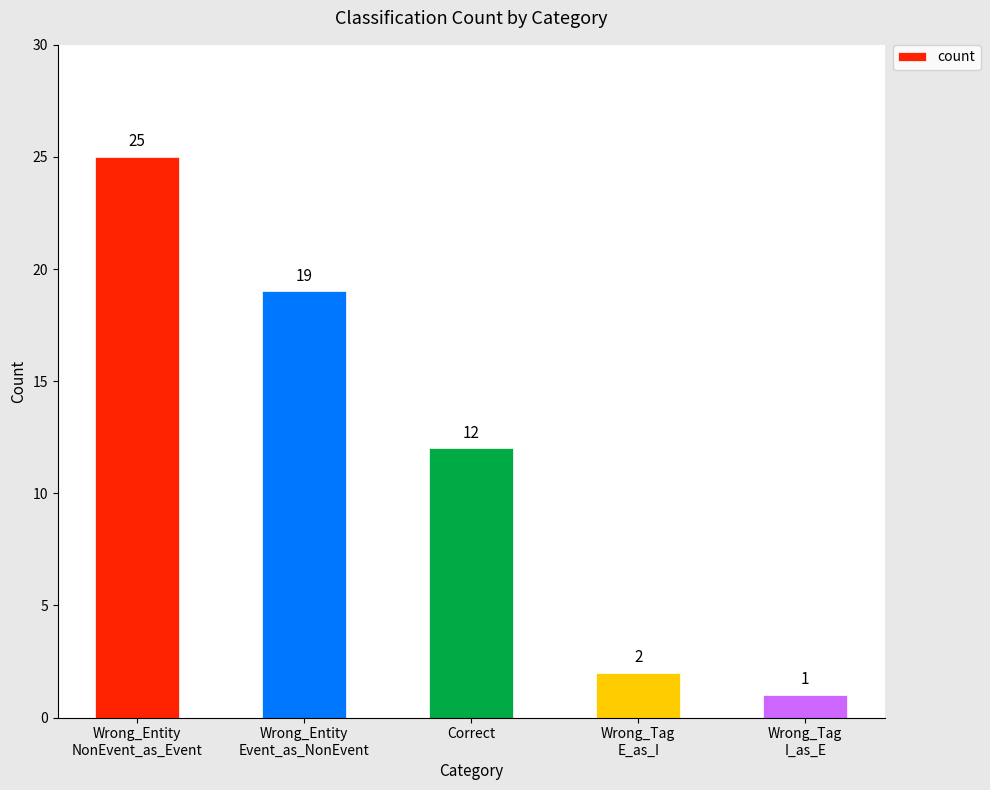

Are the bars grouped side by side (vs. stacked)?

No